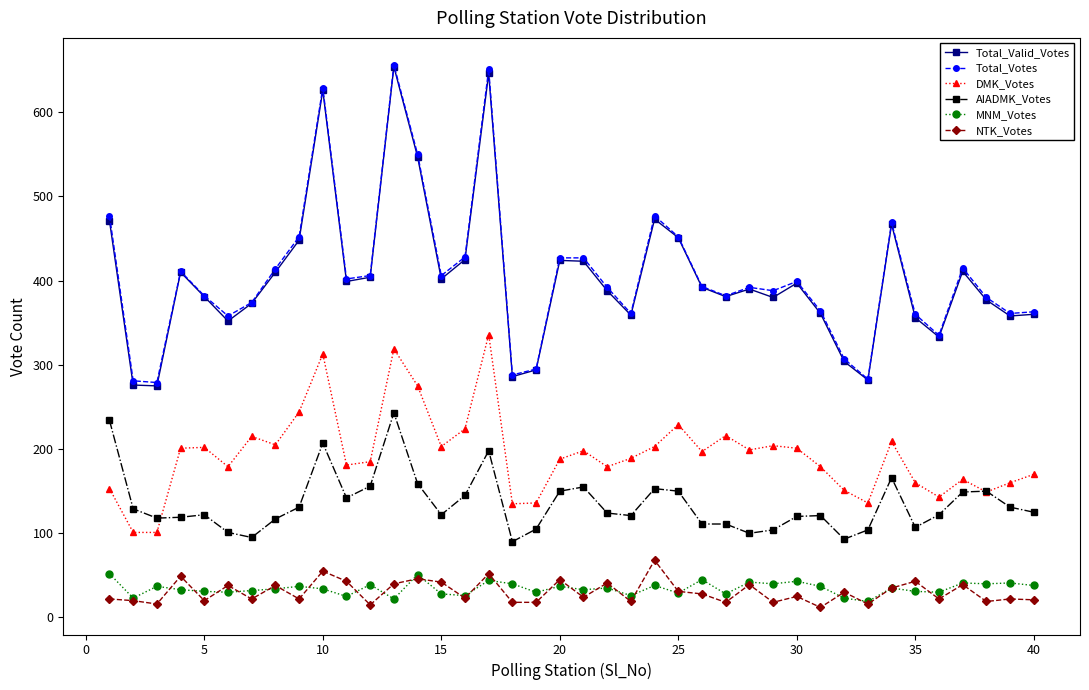

Which series has the largest range (max minus min)?

Total_Valid_Votes